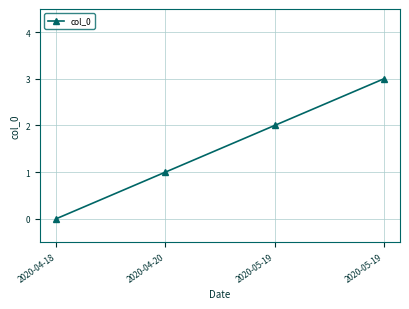

Where is the data nearest to the value 1?

2020-04-20